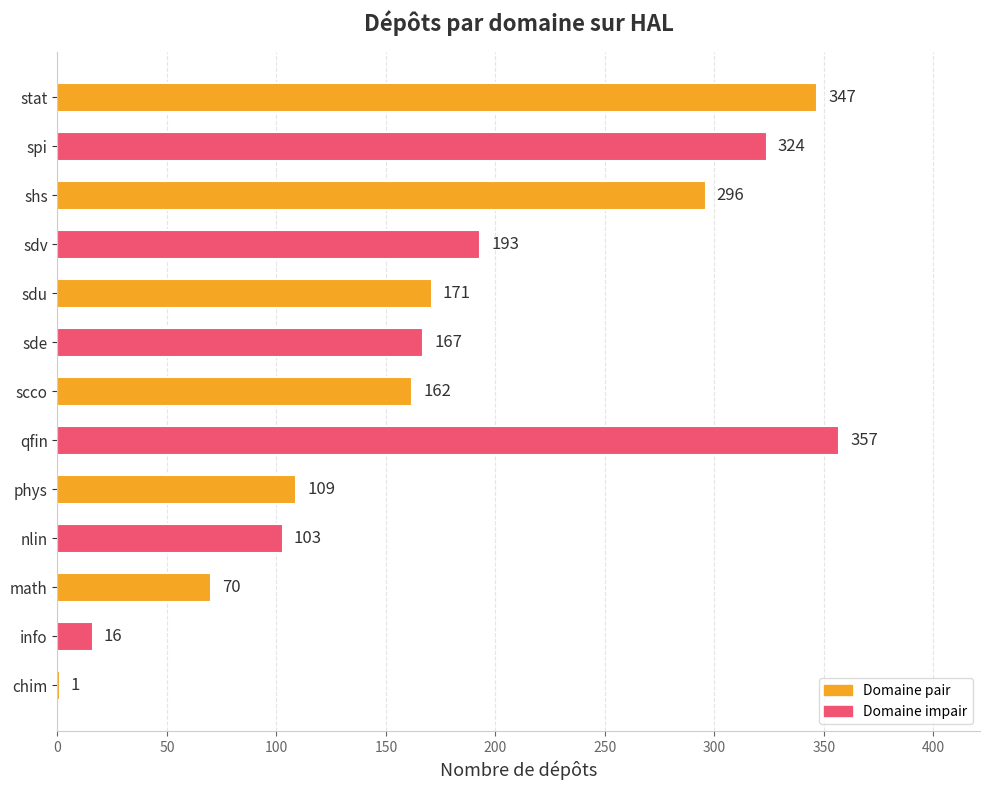

How many distinct data groups are displayed?

1